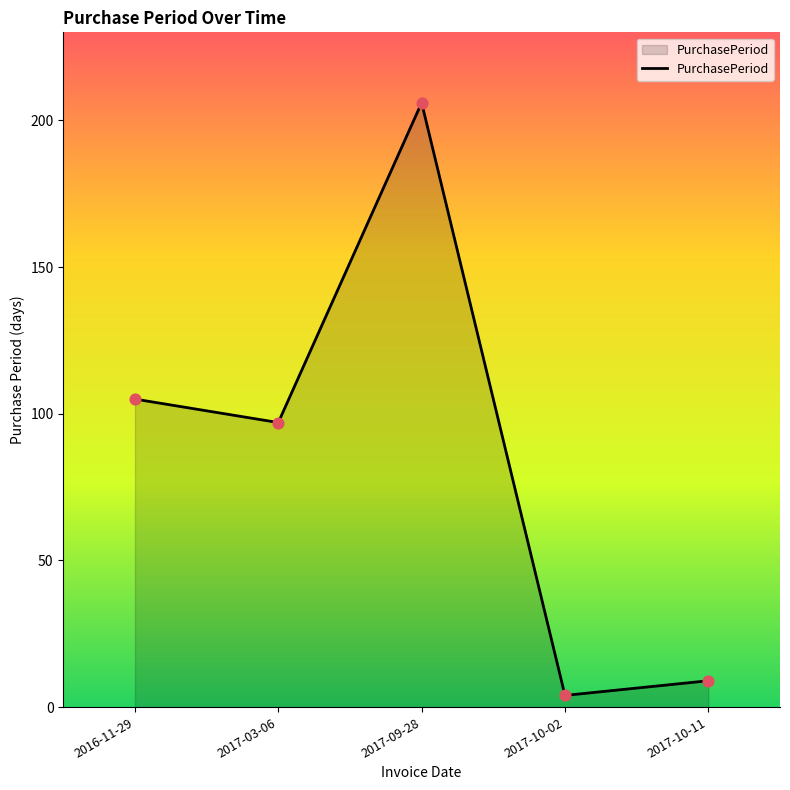

Which has a higher value, 2017-10-02 or 2016-11-29?

2016-11-29